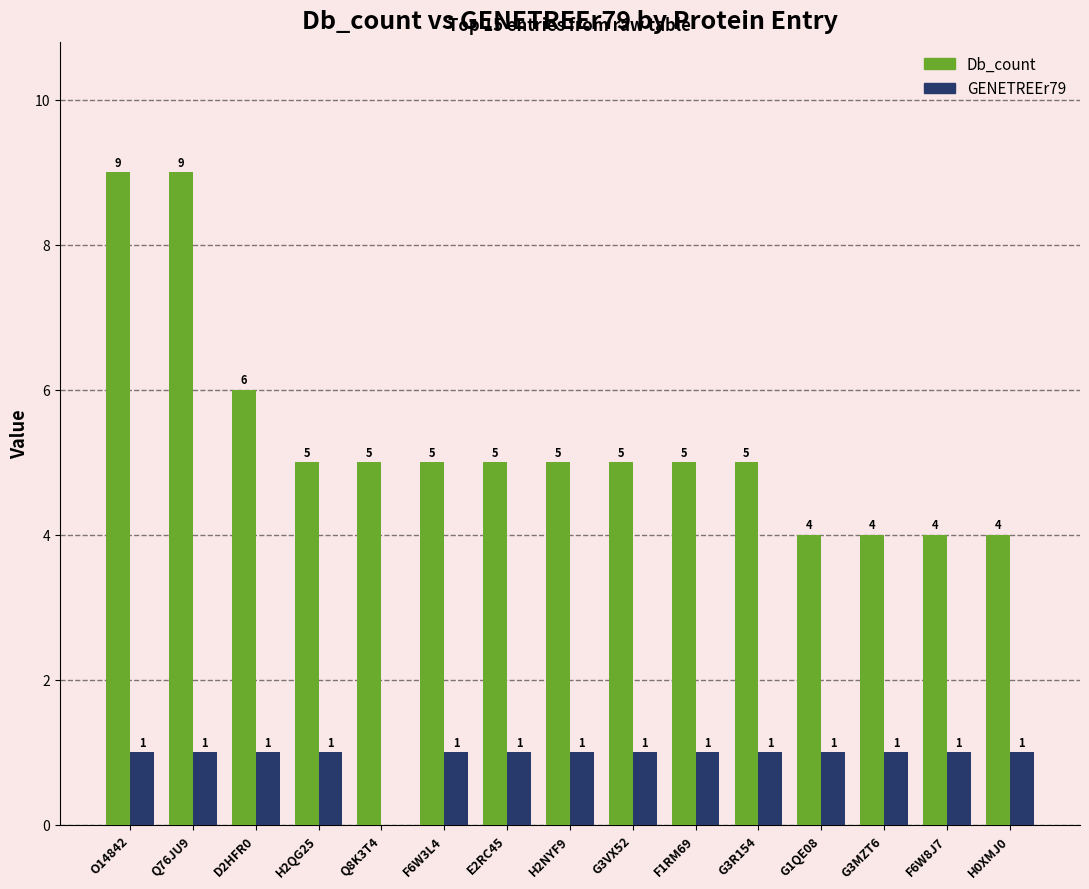

Are the bars horizontal?

No